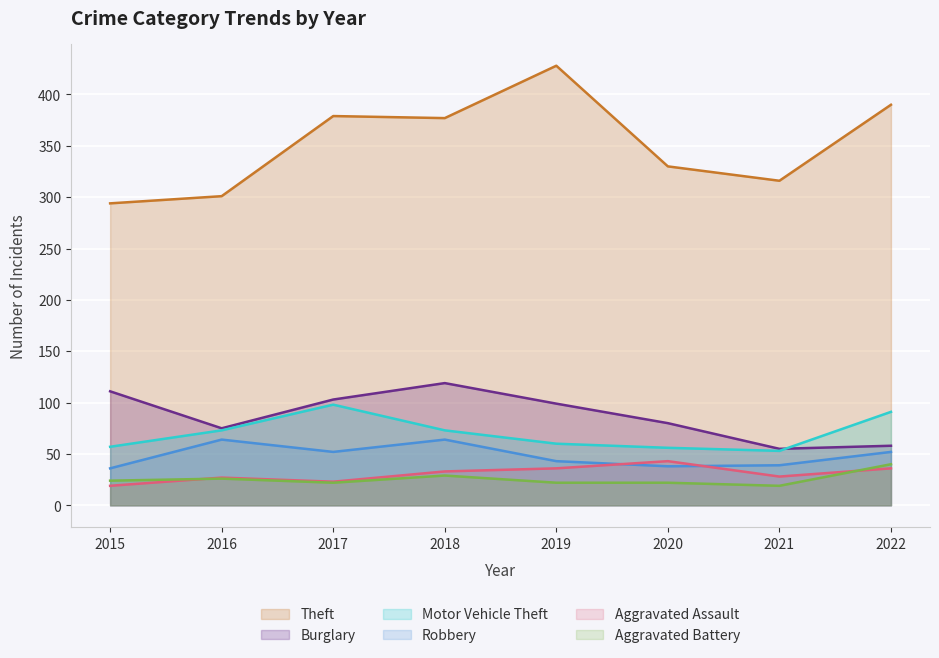

What are all the series names shown in the legend?

Theft, Burglary, Motor Vehicle Theft, Robbery, Aggravated Assault, Aggravated Battery